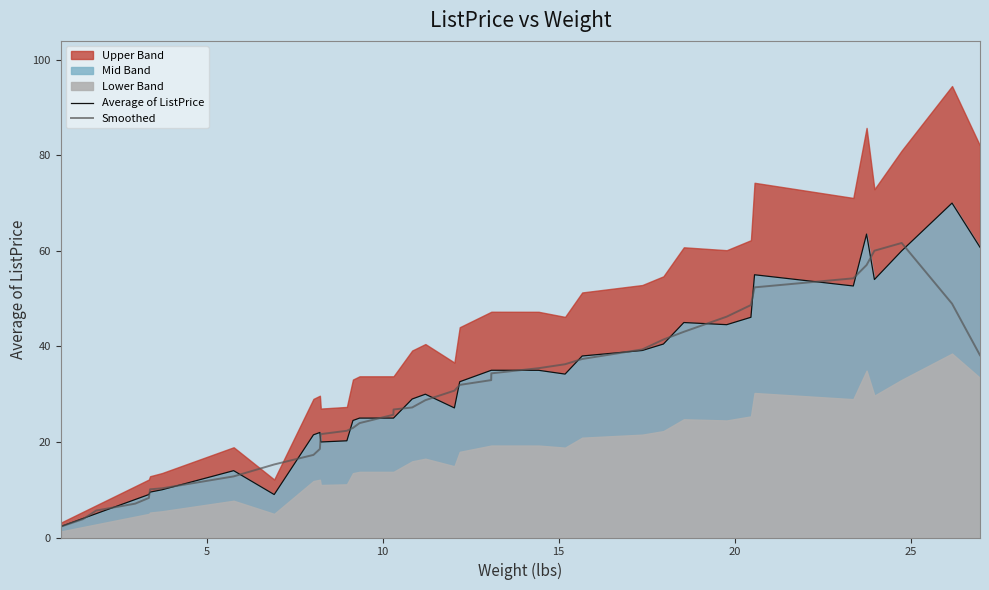

What is the minimum value for Smoothed?

2.3